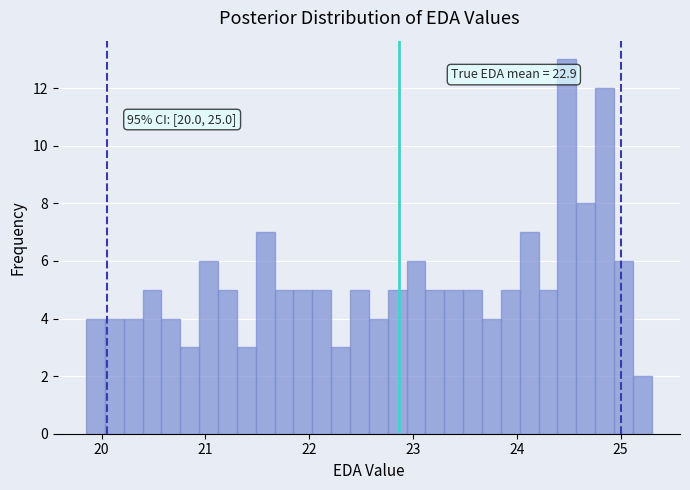

Around what value on the x-axis is the tallest bar? Give the approximate position of its centre, as read against the axis.

24.5